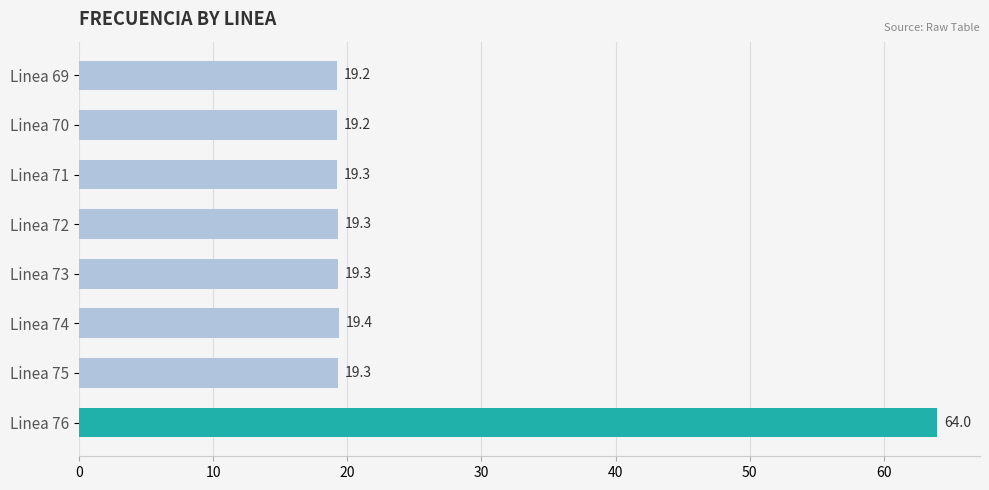

The chart shows a value of 19.3 at Linea 73. True or false?

True